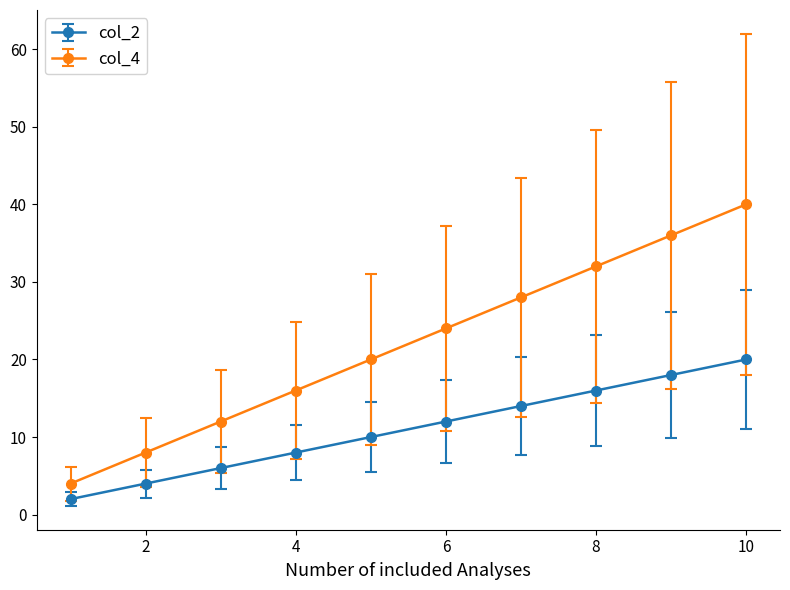

Rank the series by their average value, from highest to lowest.

col_4, col_2